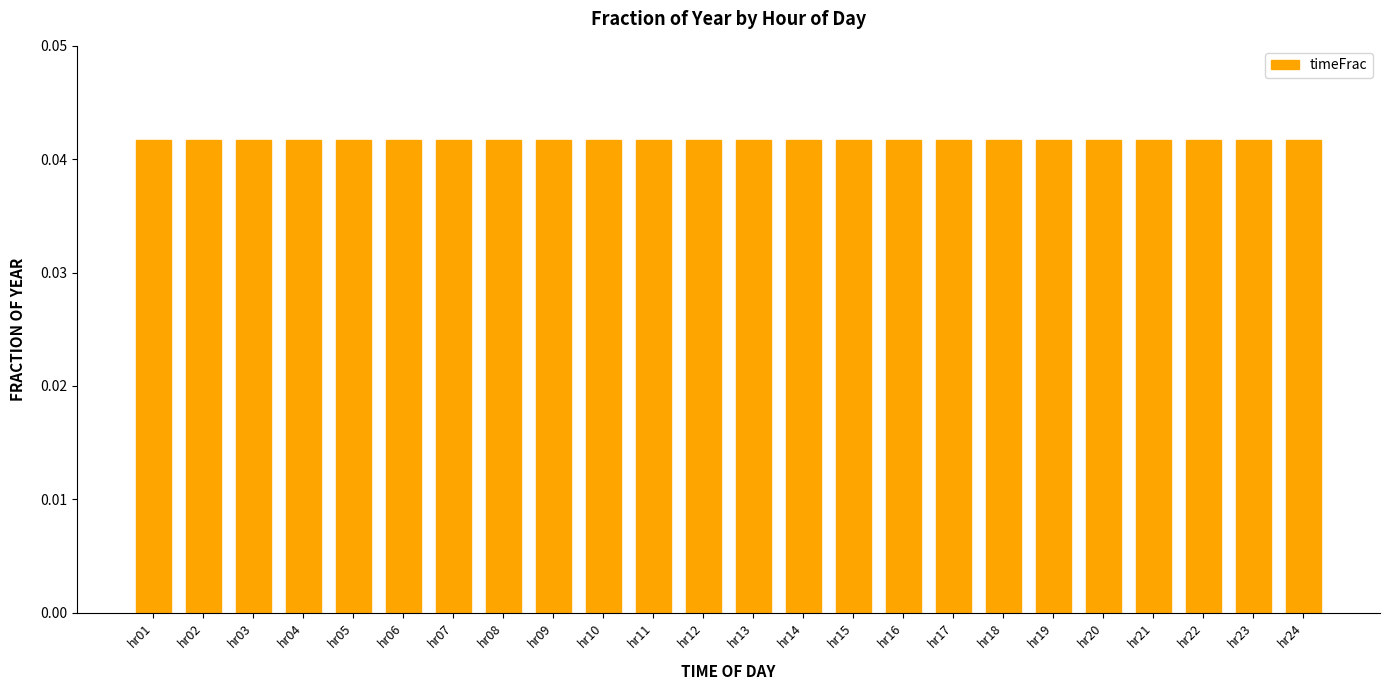

Does the chart contain stacked bars?

No